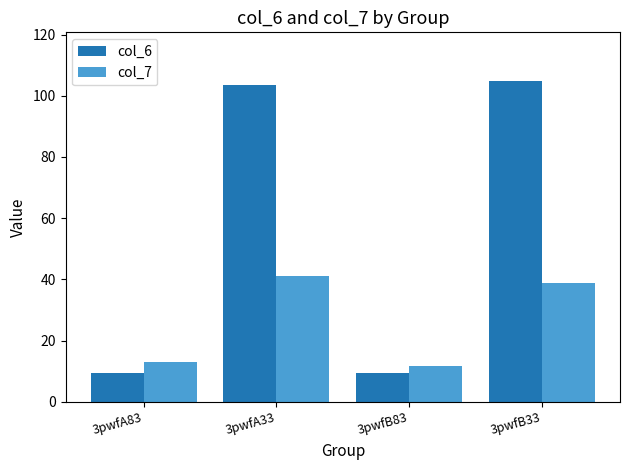

Are the bars grouped side by side (vs. stacked)?

Yes